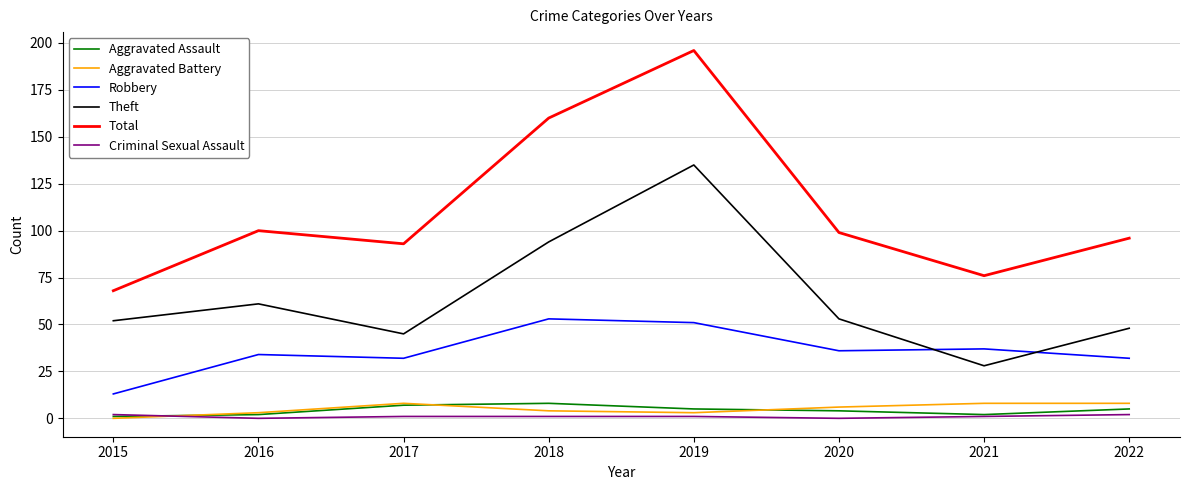

What are all the series names shown in the legend?

Aggravated Assault, Aggravated Battery, Robbery, Theft, Total, Criminal Sexual Assault